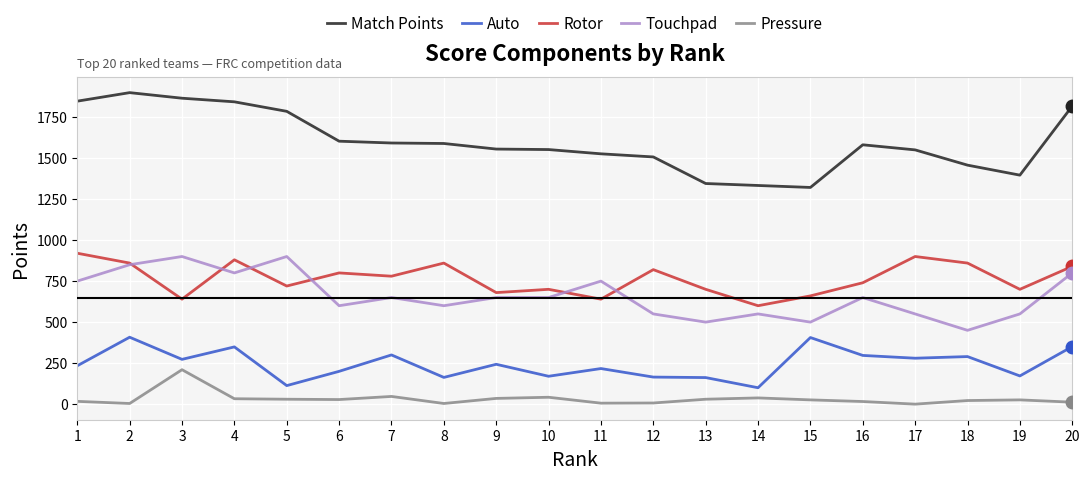

The Rotor series shows 720 at 5. True or false?

True